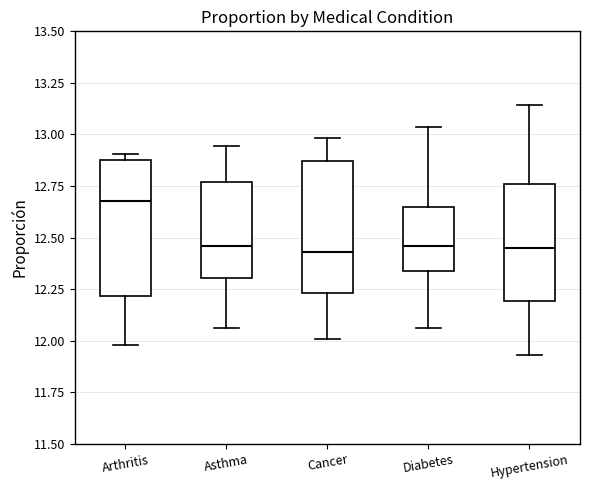

Reading left to right, transcribe this box plot: for each box, give where its median line is, the range the box spans, and where its two whiskers end, as read against the y-axis. The values are not printed on the chart, so give them approximately, as read against the axis.

Arthritis: median 12.70, box 12.20 to 12.90, whiskers 12.00 to 12.90 (just above the box's upper edge)
Asthma: median 12.45, box 12.30 to 12.75, whiskers 12.05 to 12.95
Cancer: median 12.45, box 12.25 to 12.85, whiskers 12.00 to 13.00
Diabetes: median 12.45, box 12.35 to 12.65, whiskers 12.05 to 13.05
Hypertension: median 12.45, box 12.20 to 12.75, whiskers 11.95 to 13.15